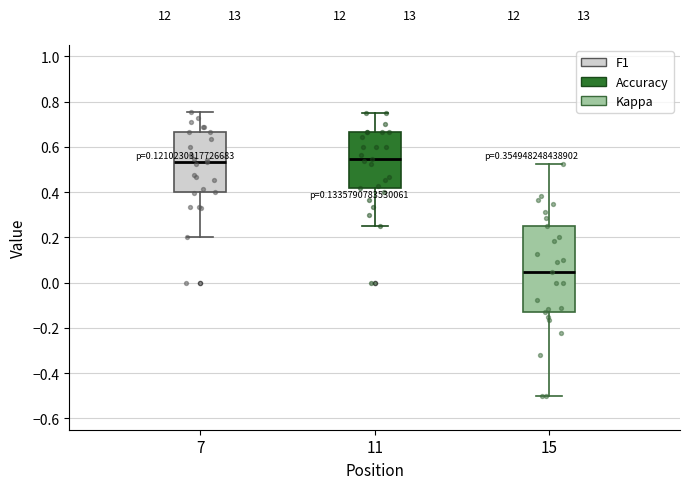

Reading left to right, transcribe this box plot: for each box, give where its median line is, the range the box spans, and where its two whiskers end, as read against the y-axis. The values are not printed on the chart, so give them approximately, as read against the axis.

7: median 0.54, box 0.40 to 0.66, whiskers 0.20 to 0.76
11: median 0.54, box 0.42 to 0.66, whiskers 0.26 to 0.76
15: median 0.04, box -0.12 to 0.26, whiskers -0.50 to 0.52